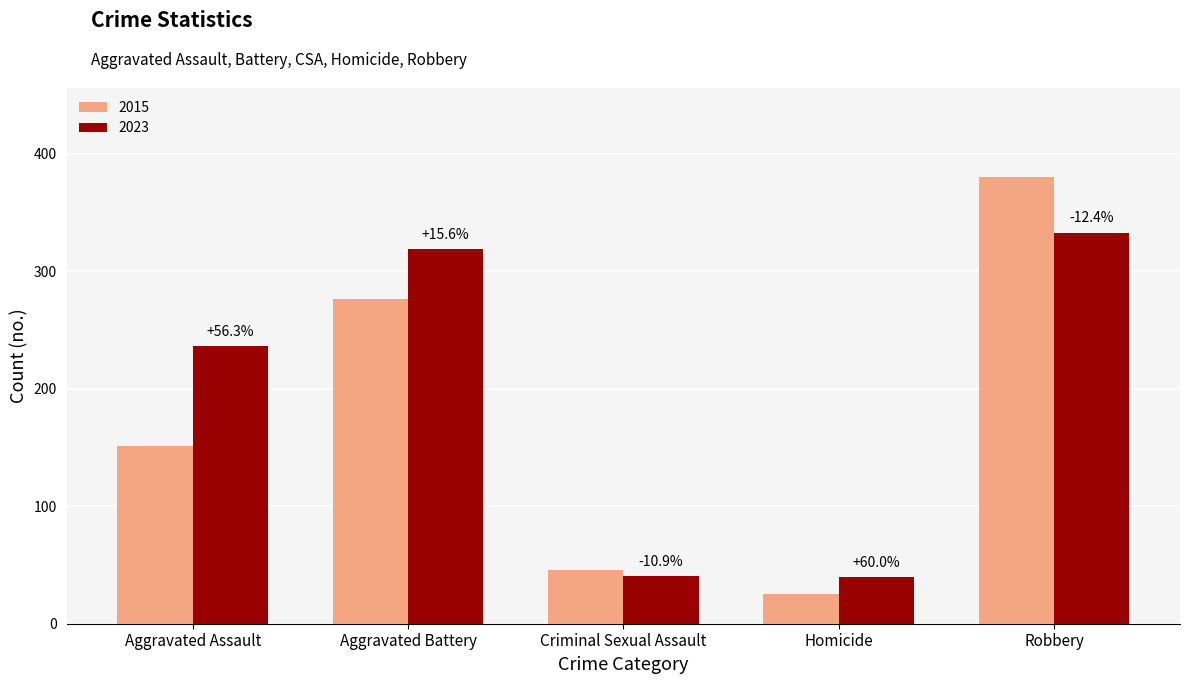

What is the maximum value for 2023?

333